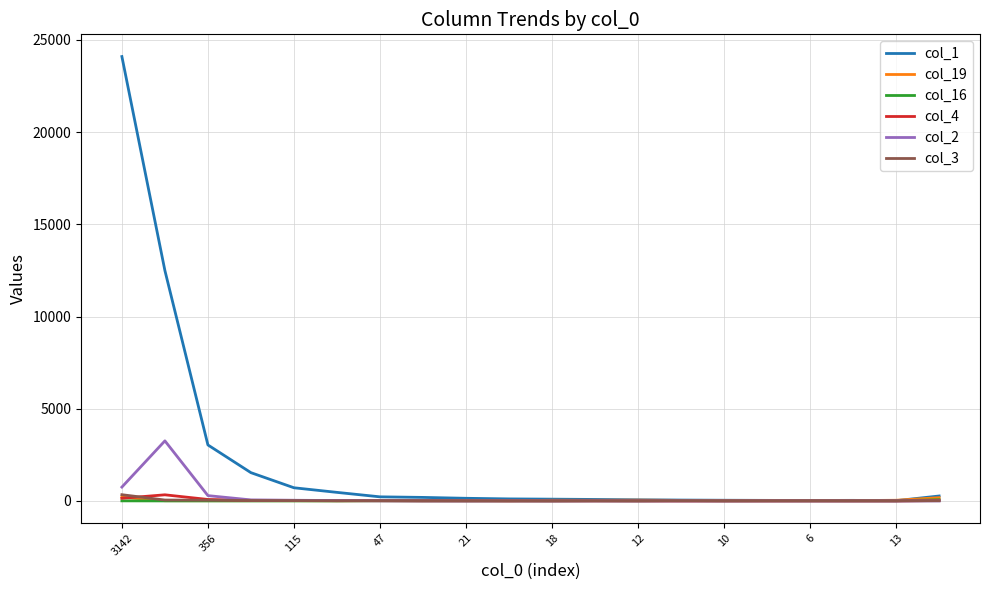

Which series has the largest total across all categories?

col_1